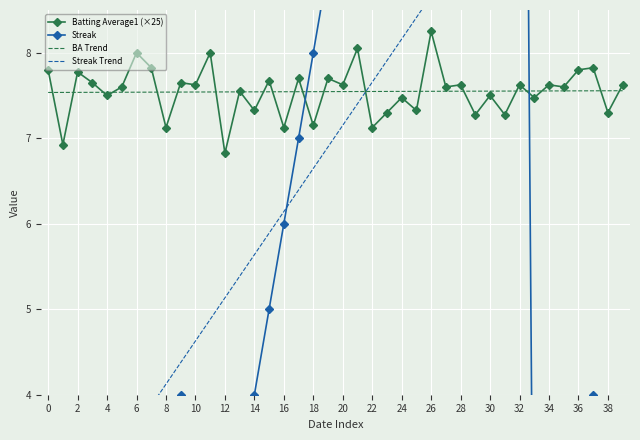

True or false: Batting Average1 (×25) has more than 2 points higher than both neighbors.

True